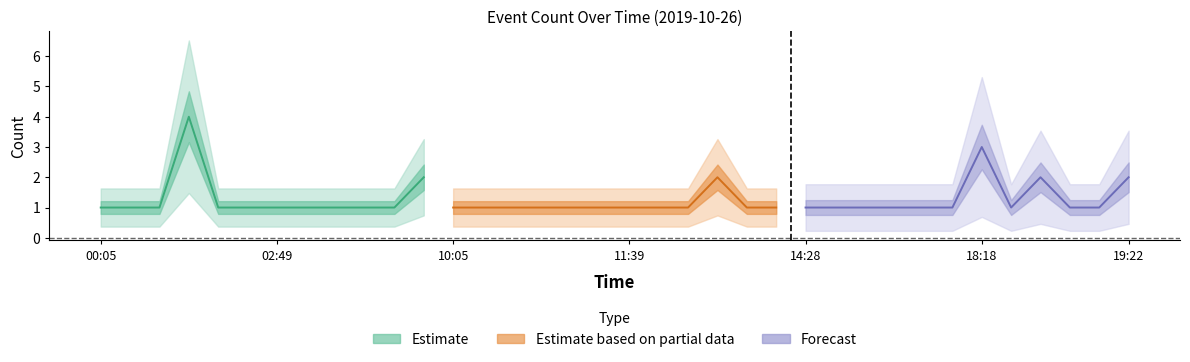

Does the chart display data point markers on the line(s)?

No